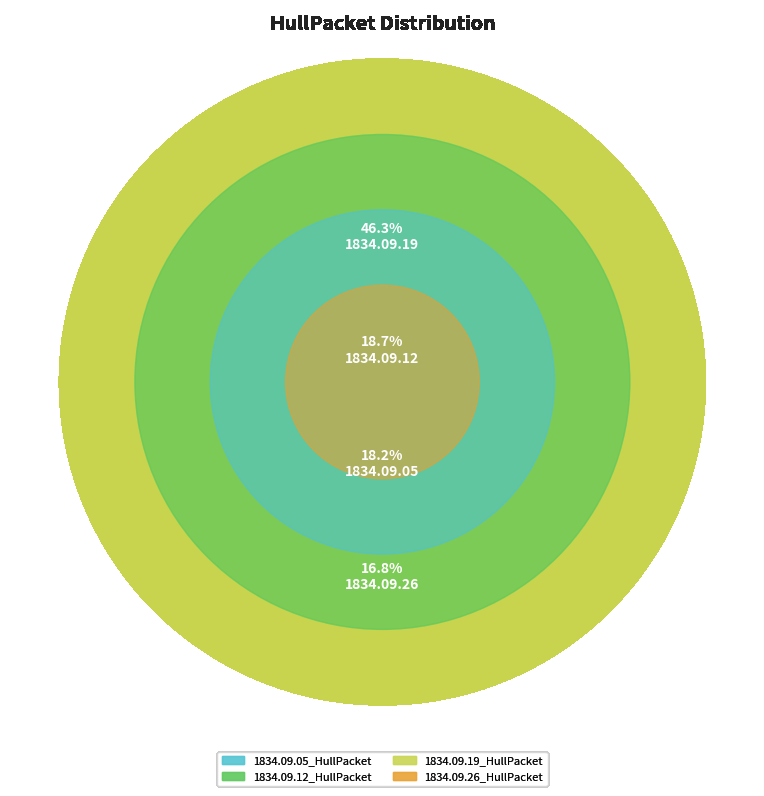

To the nearest percent, what portion does 1834.09.19_HullPacket represent?

46%